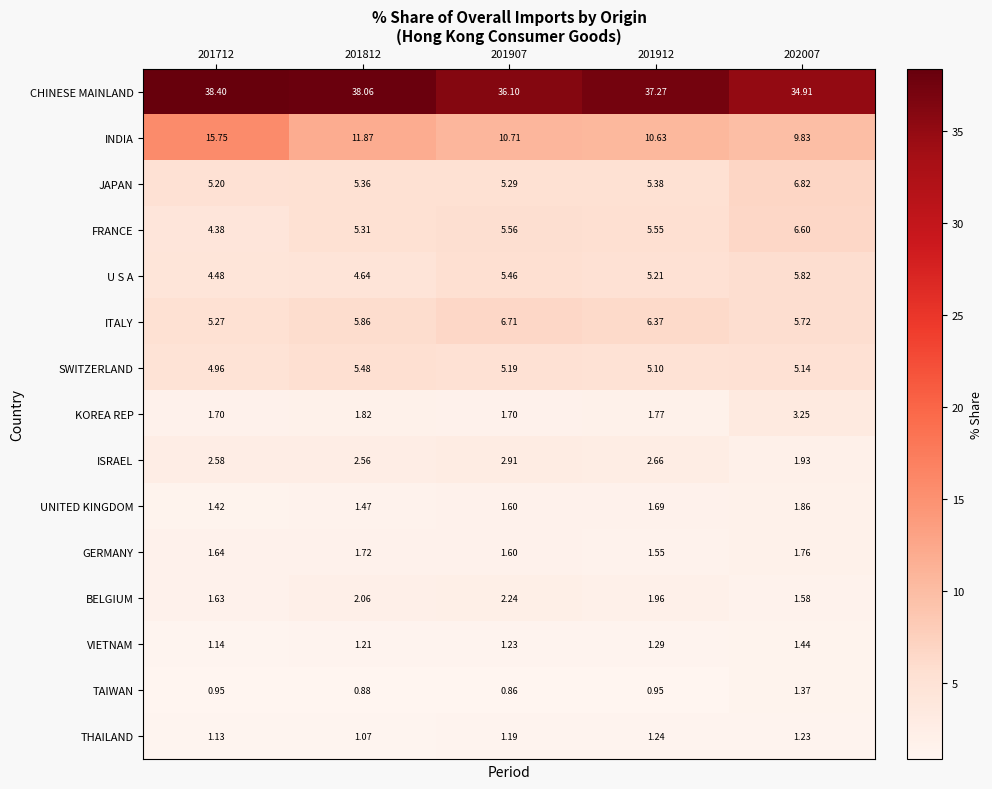

Which series has the largest total across all categories?

CHINESE MAINLAND